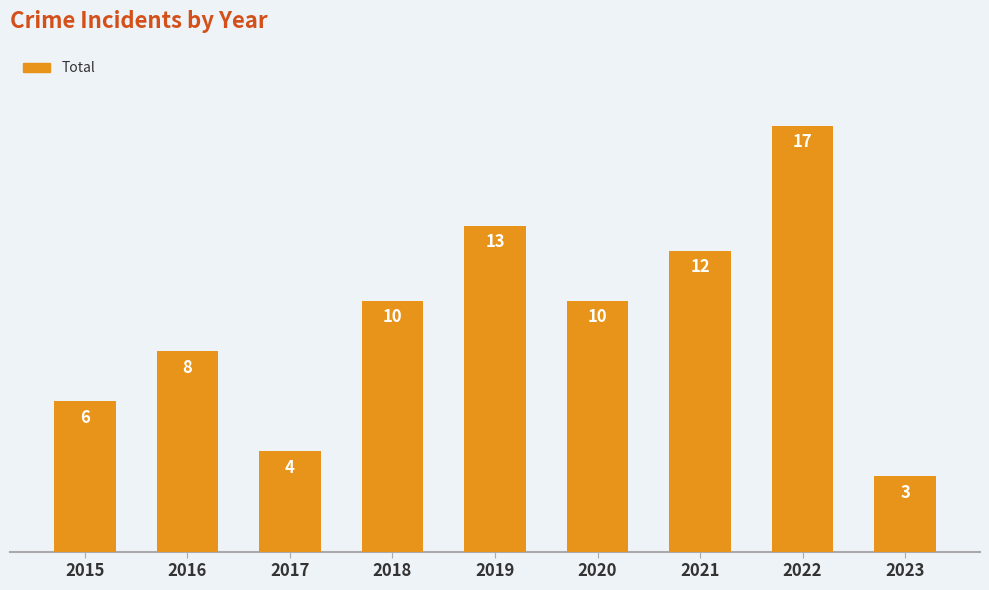

Which has a higher value, 2022 or 2020?

2022